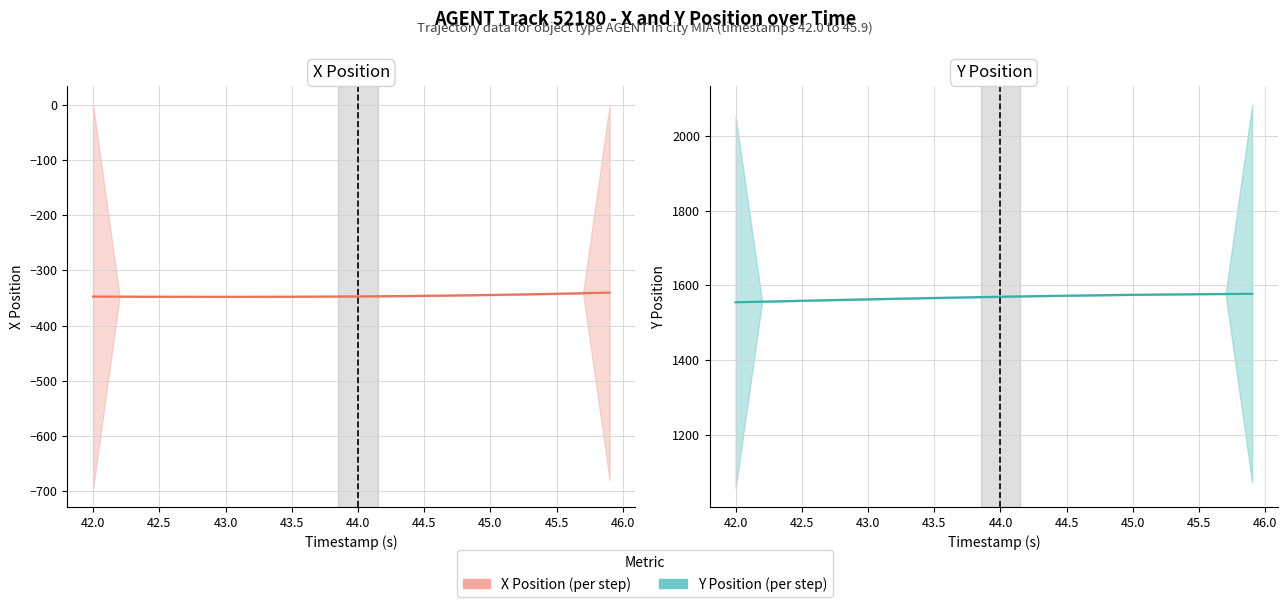

Reading left to right, extract all data points from this chart.

X Position: -347.5	-347.5	-347.6	-347.6	-347.7	-347.7	-347.7	-347.8	-347.8	-347.8	-347.8	-347.8	-347.8	-347.7	-347.7	-347.6	-347.6	-347.5	-347.4	-347.3	-347.1	-347.0	-346.8	-346.6	-346.3	-346.1	-345.8	-345.5	-345.2	-344.9	-344.5	-344.1	-343.7	-343.3	-342.8	-342.3	-341.8	-341.3	-340.8	-340.3
Y Position: 1554.7	1555.5	1556.3	1557.1	1557.9	1558.7	1559.5	1560.2	1561.0	1561.8	1562.6	1563.3	1564.1	1564.8	1565.5	1566.2	1566.9	1567.6	1568.2	1568.9	1569.5	1570.1	1570.7	1571.2	1571.8	1572.3	1572.8	1573.3	1573.8	1574.2	1574.6	1575.0	1575.4	1575.7	1576.0	1576.3	1576.6	1576.9	1577.1	1577.3